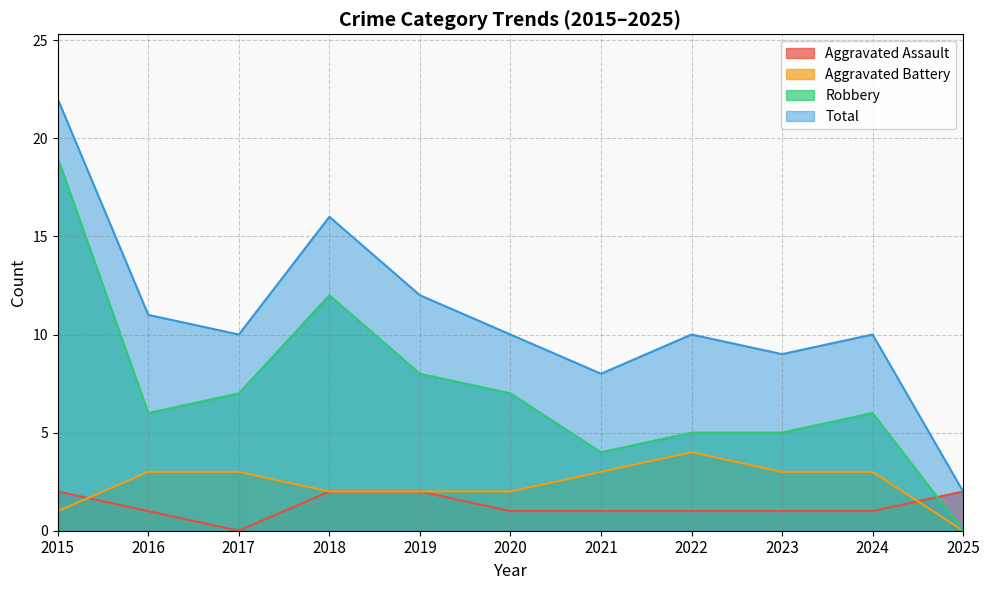

True or false: Total has more than 1 points higher than both neighbors.

True